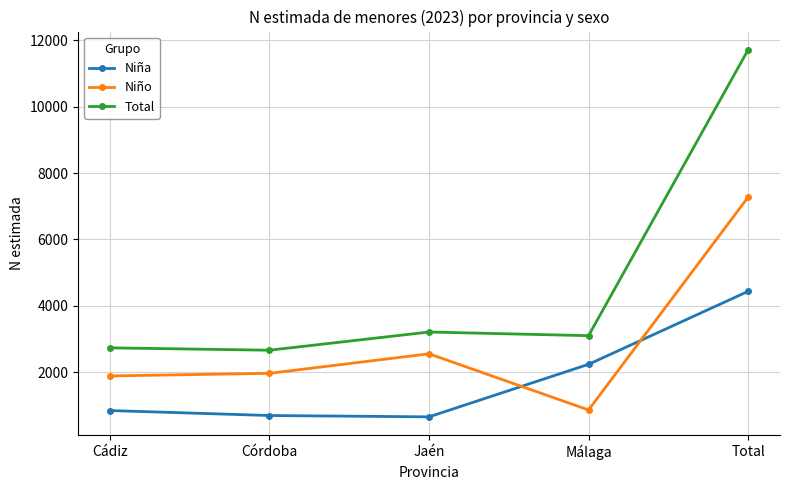

Which category has the lowest value in the Niño series?

Málaga